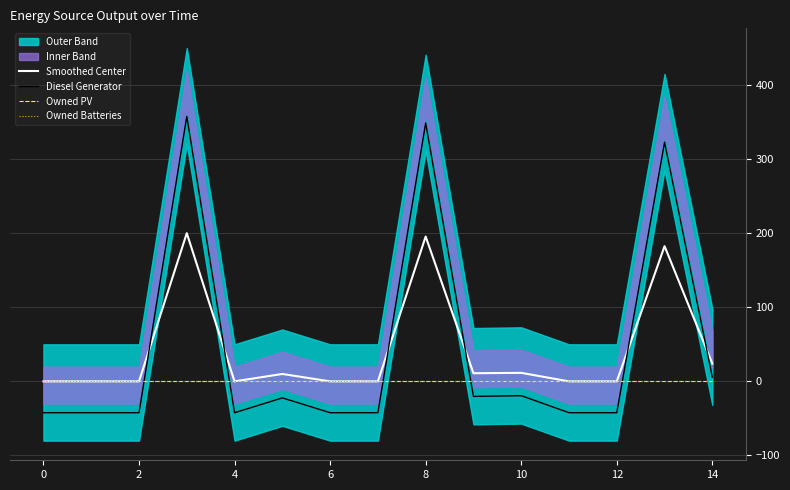

How many lines are shown in the chart?

4